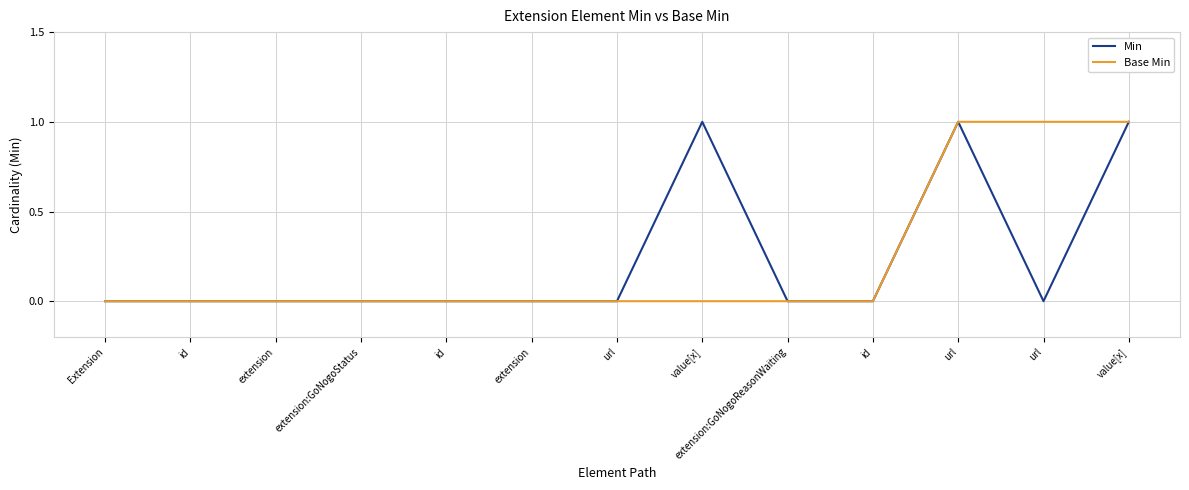

Which has a higher value, extension or Extension?

extension